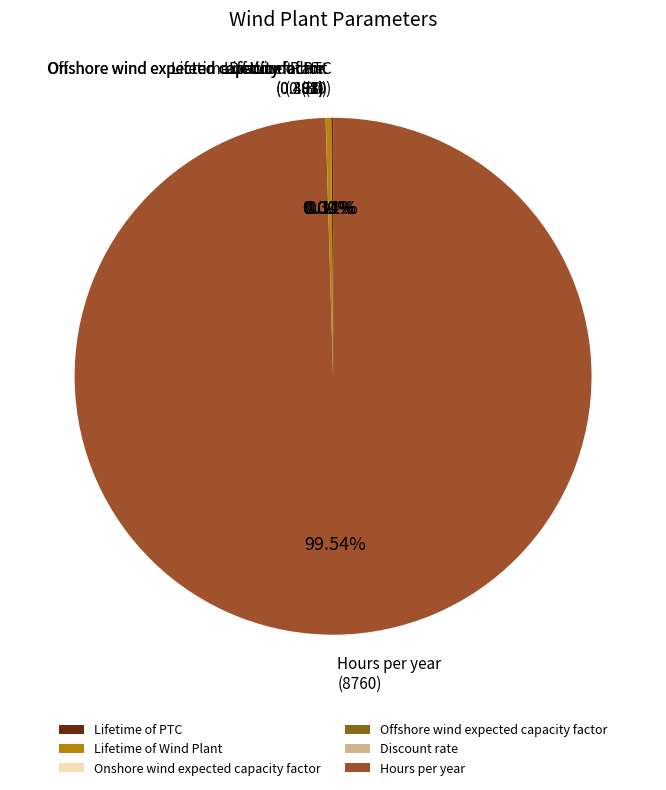

Which category has the biggest portion of the pie?

Hours per year